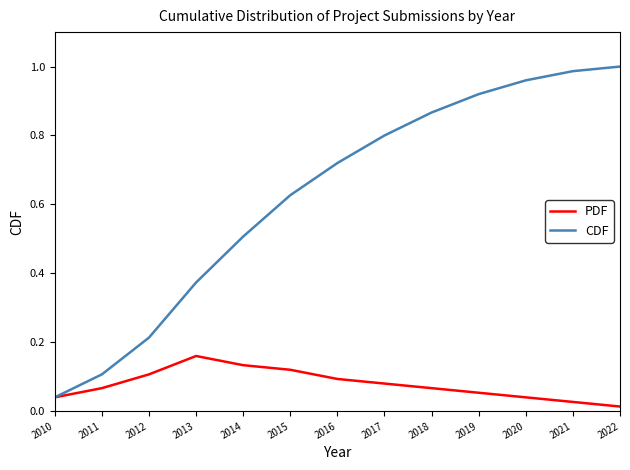

Rank the series at 2016 from lowest to highest value.

PDF, CDF